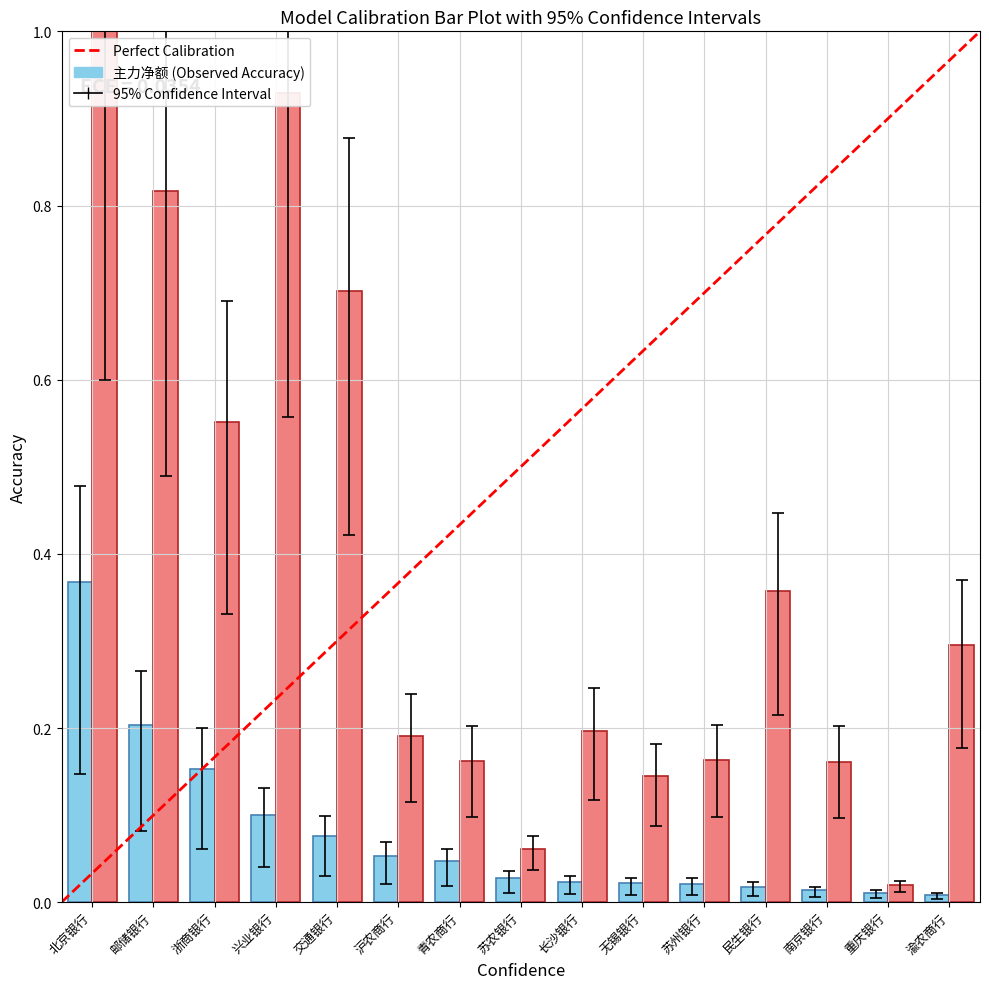

At which category is the sum across all series the highest?

北京银行